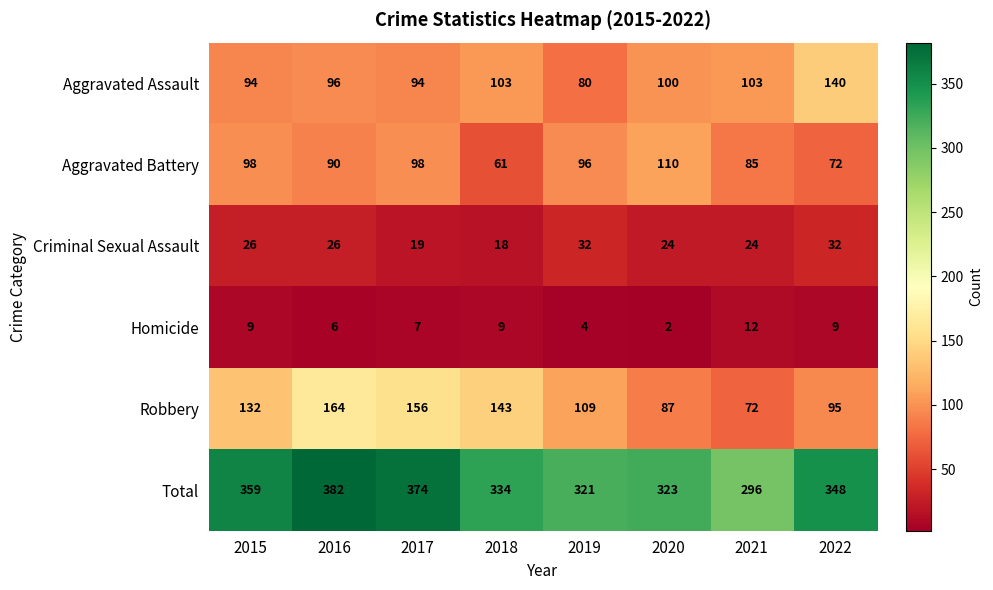

Which series has the largest total across all categories?

Total